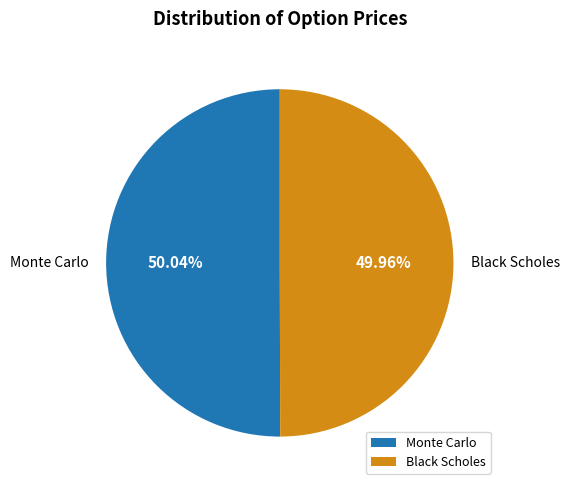

What is the ratio of the value at Black Scholes to the value at Monte Carlo?

1.0